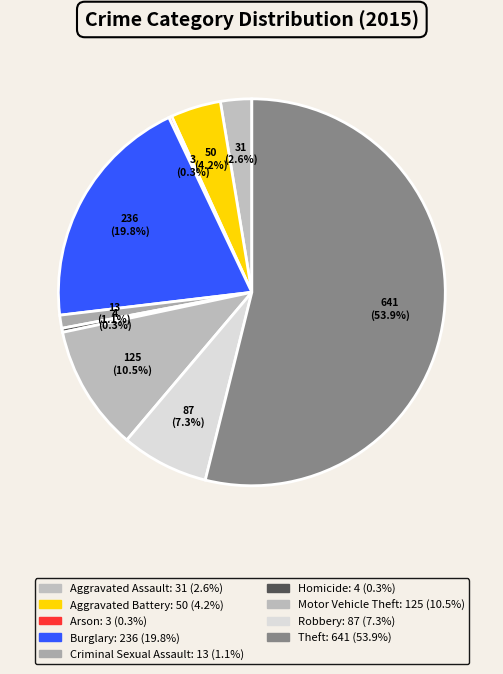

Is the sum of Aggravated Battery and Homicide greater than half?

No